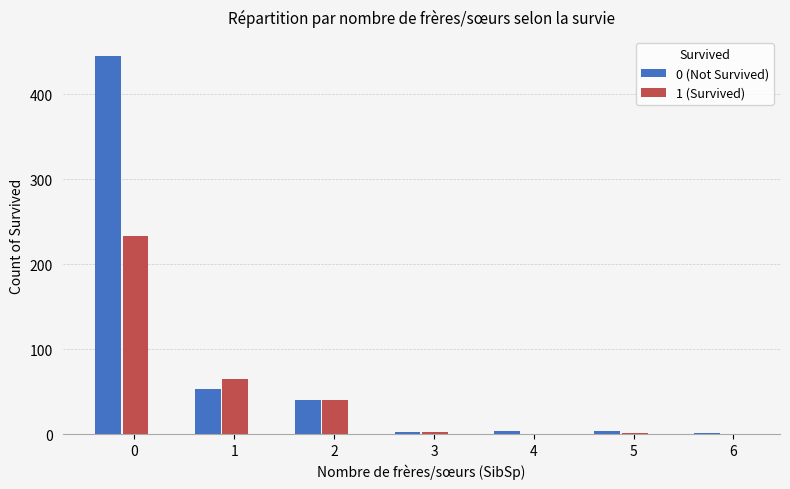

Which series has the widest spread of values?

0 (Not Survived)